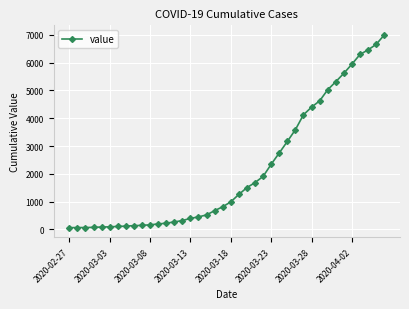

How many lines are shown in the chart?

1